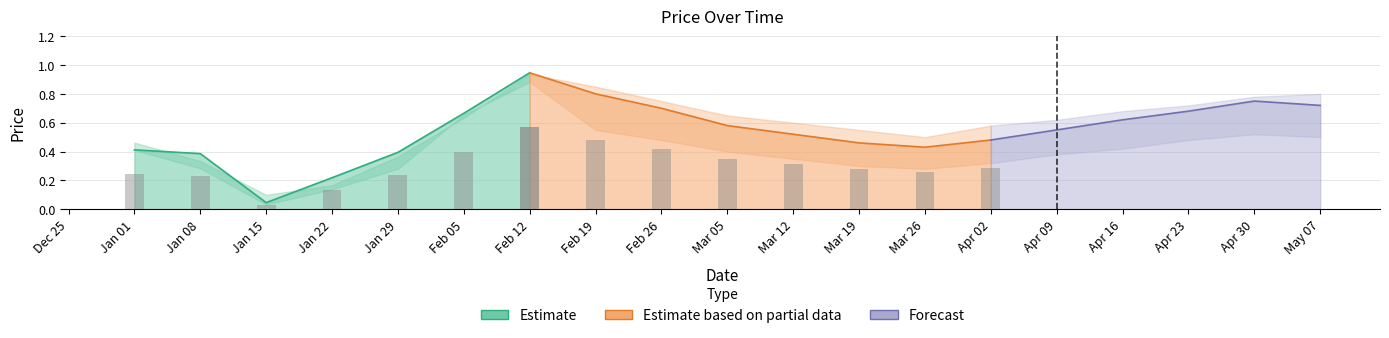

At which category does the chart reach its minimum across all series?

2023-01-15